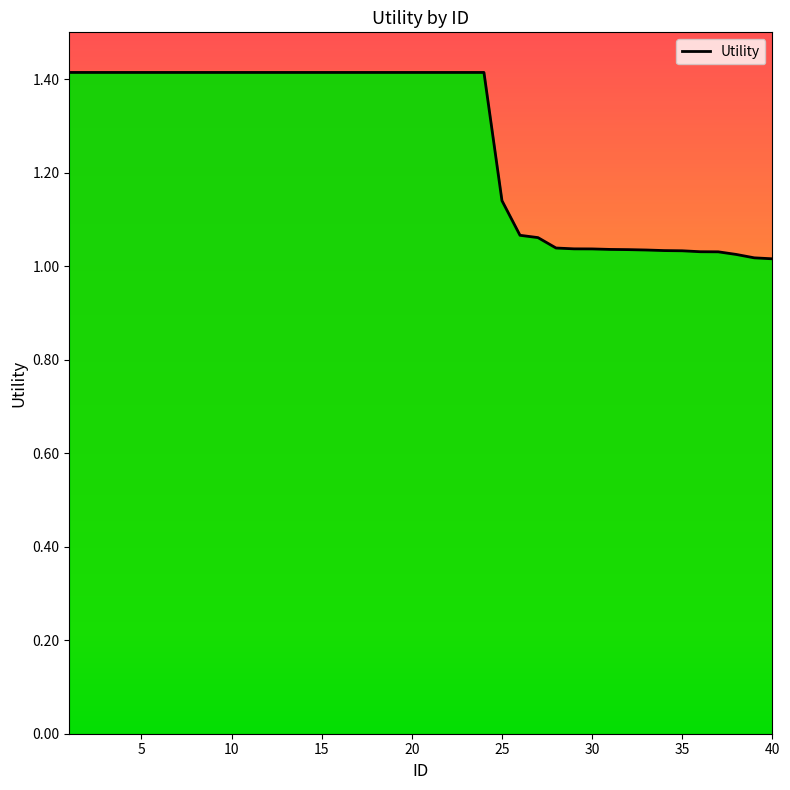

What is the difference between the maximum and minimum values?

0.4